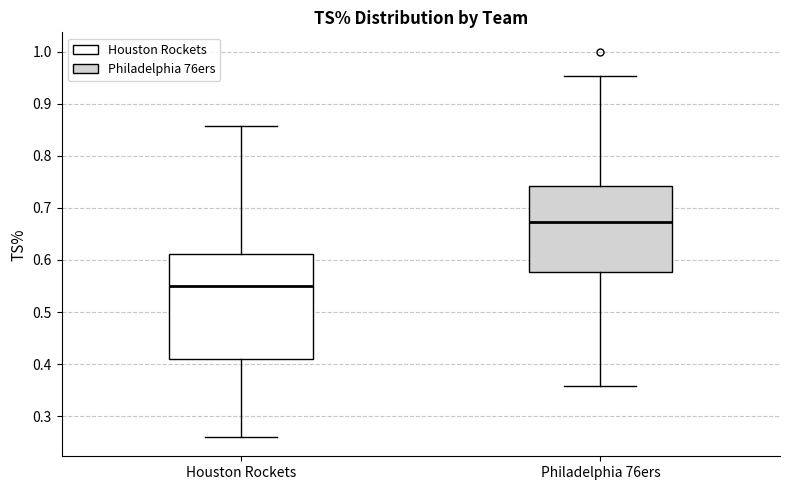

Reading left to right, transcribe this box plot: for each box, give where its median line is, the range the box spans, and where its two whiskers end, as read against the y-axis. The values are not printed on the chart, so give them approximately, as read against the axis.

Houston Rockets: median 0.55, box 0.41 to 0.61, whiskers 0.26 to 0.86
Philadelphia 76ers: median 0.67, box 0.58 to 0.74, whiskers 0.36 to 0.95